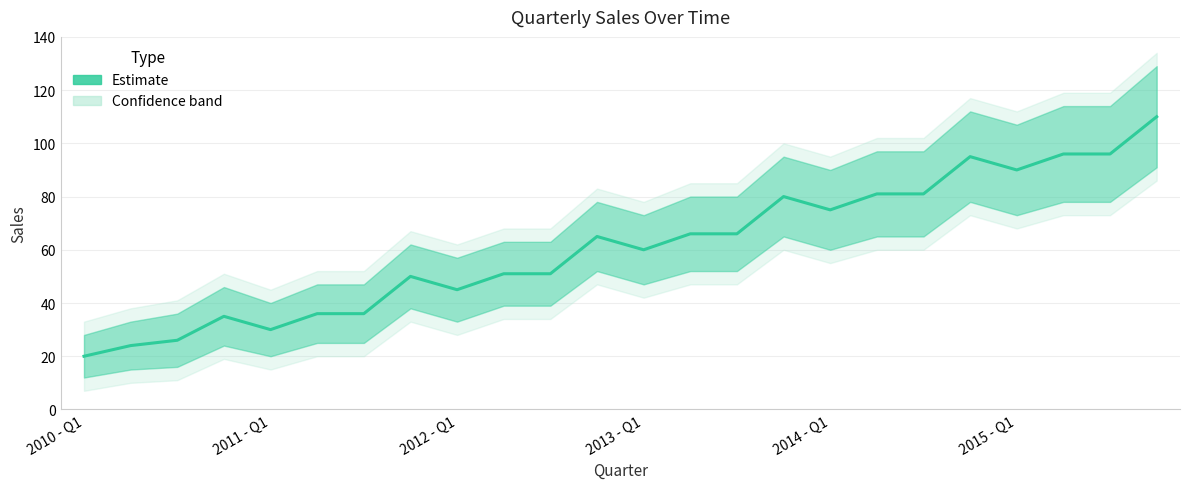

How many lines are shown in the chart?

1